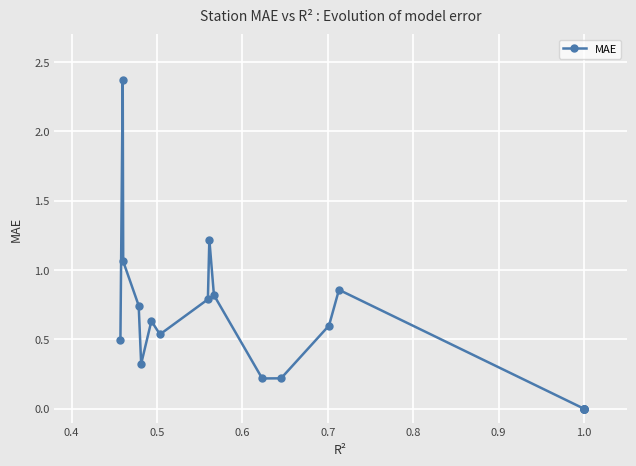

How many data points are above 0?

14